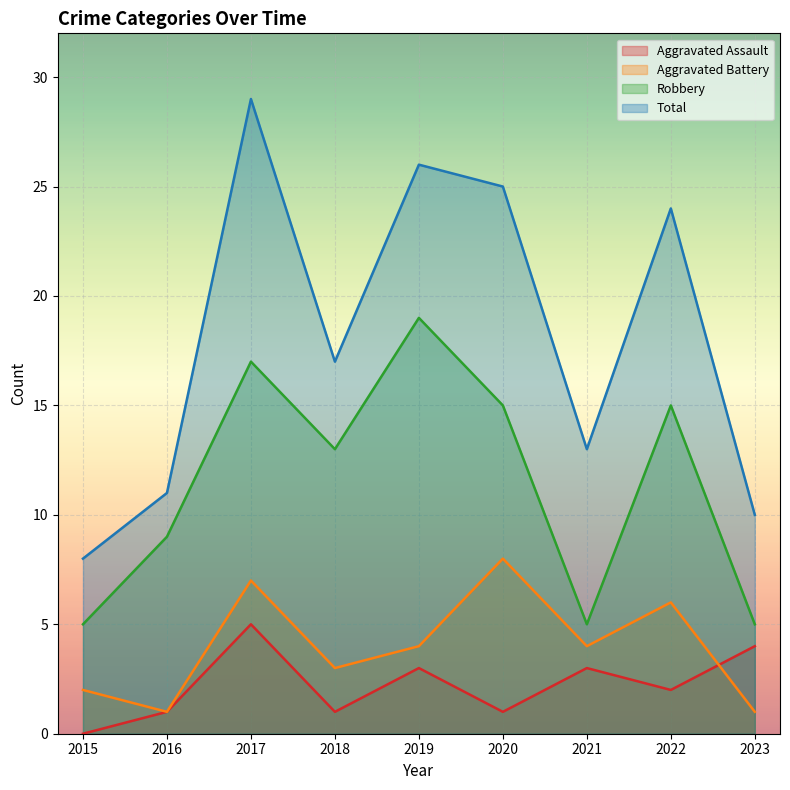

Where is the first local maximum for Total?

2017